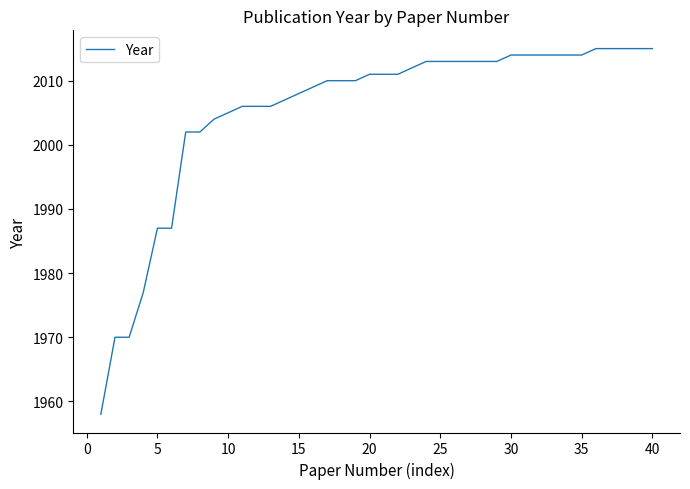

What is the difference between the second highest and second lowest values?

45